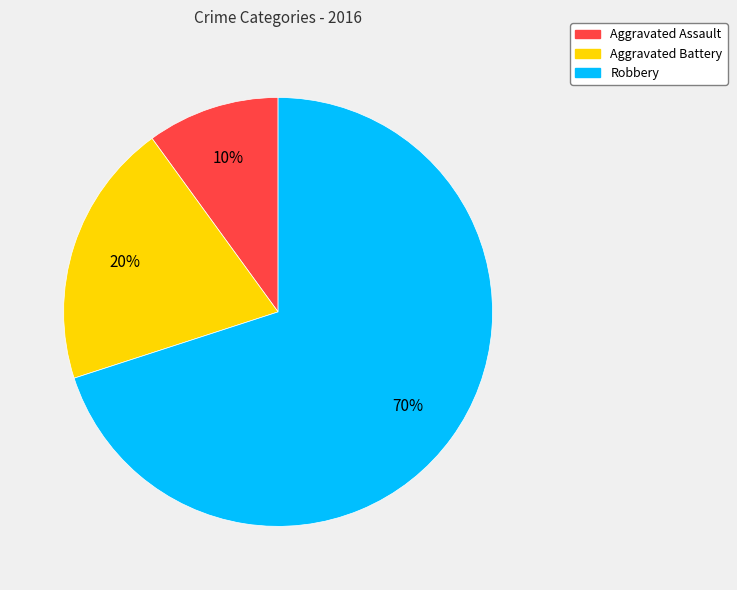

Rank the categories by value from highest to lowest.

Robbery, Aggravated Battery, Aggravated Assault